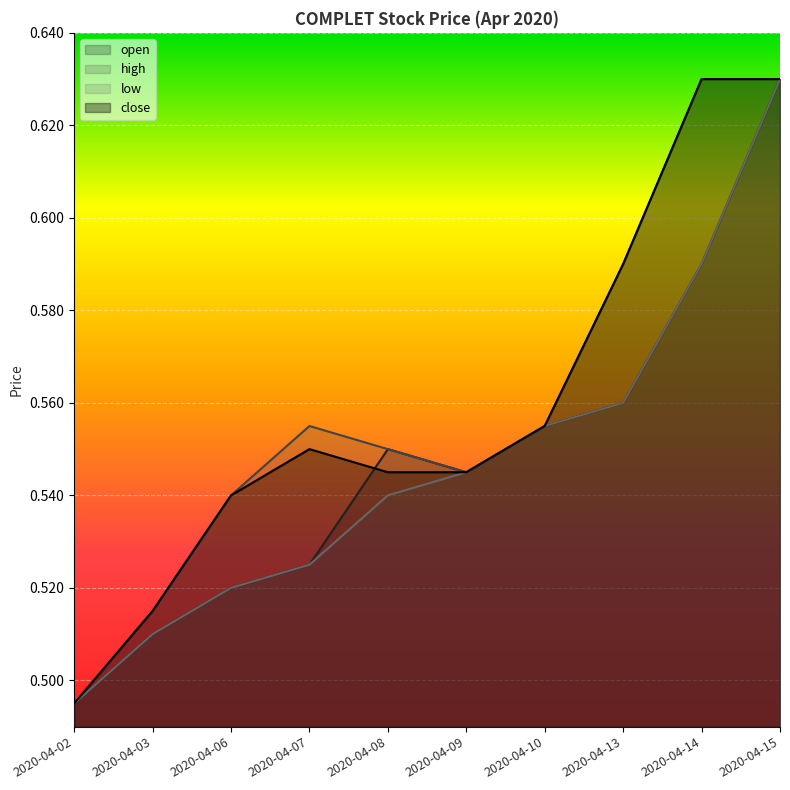

How many interior local peaks does the high series have?

1